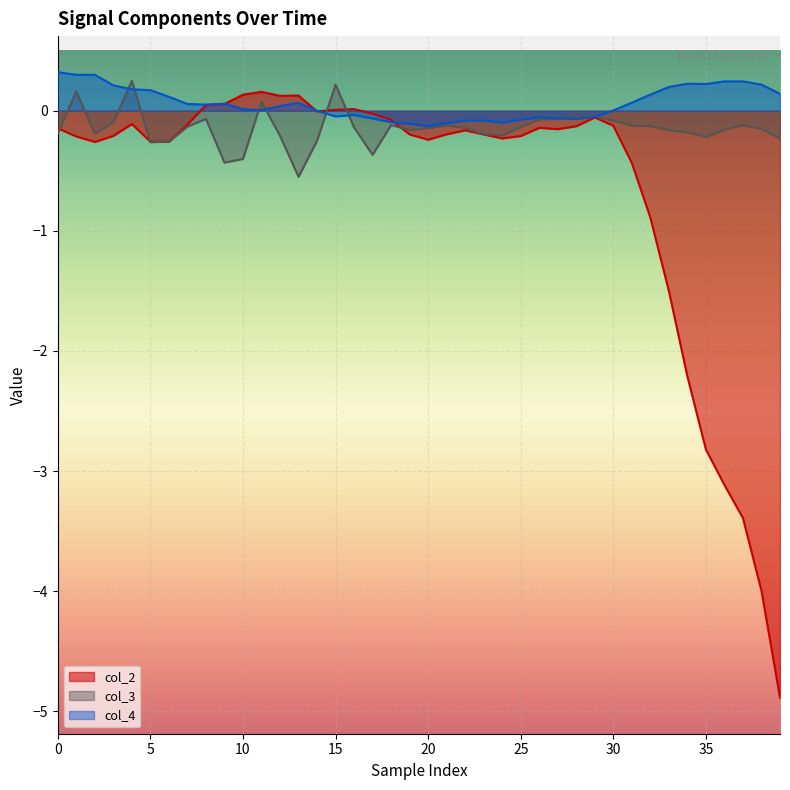

Is the value of col_2 at 36 greater than the value of col_4 at 16?

No